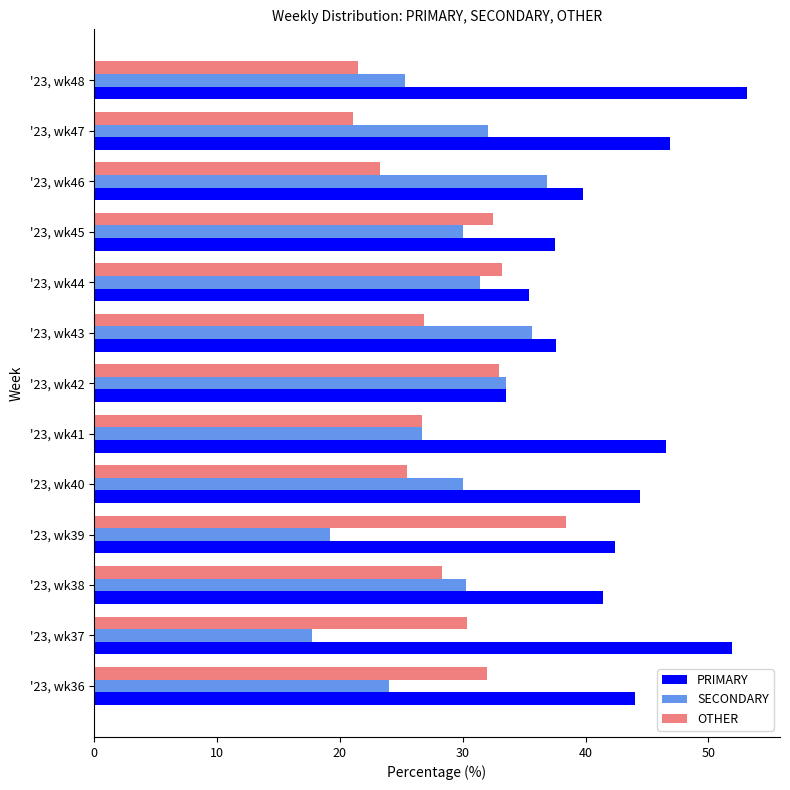

Which series has the largest total across all categories?

PRIMARY